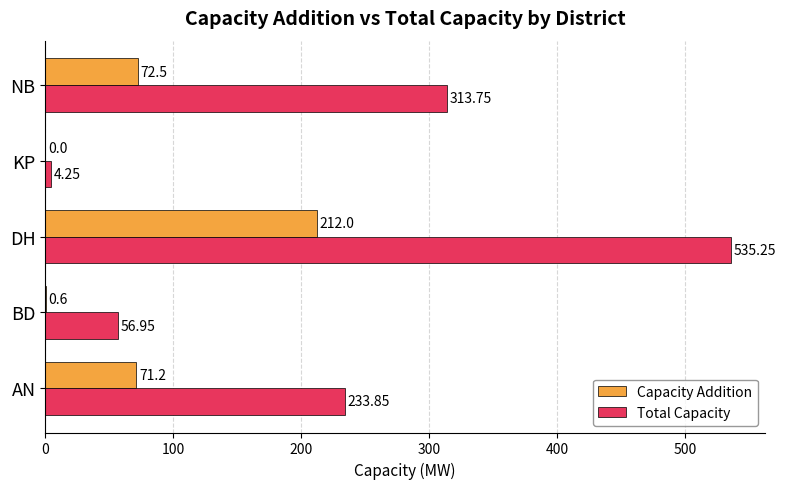

At which category is the sum across all series the highest?

DH